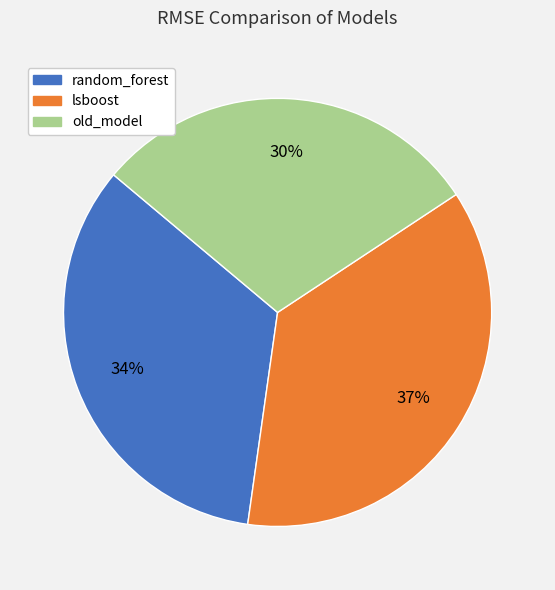

Do lsboost and old_model together represent more than half of the pie?

Yes